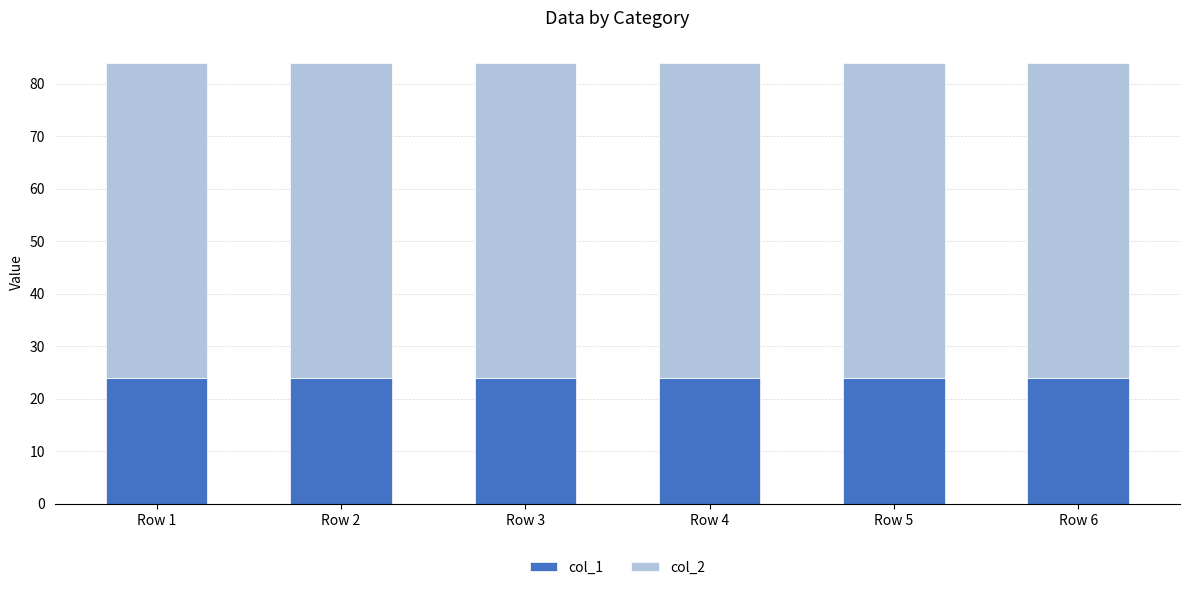

The value of col_1 at Row 1 is 5. True or false?

False